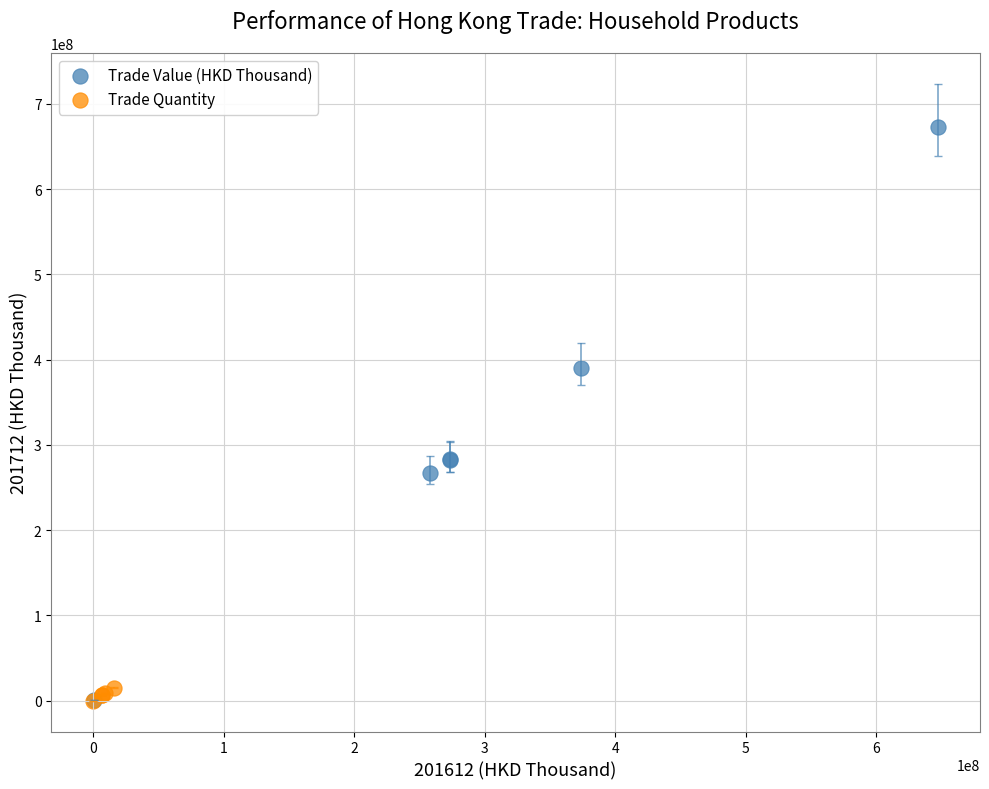

Which series contains the highest Y value?

Trade Value (HKD Thousand)